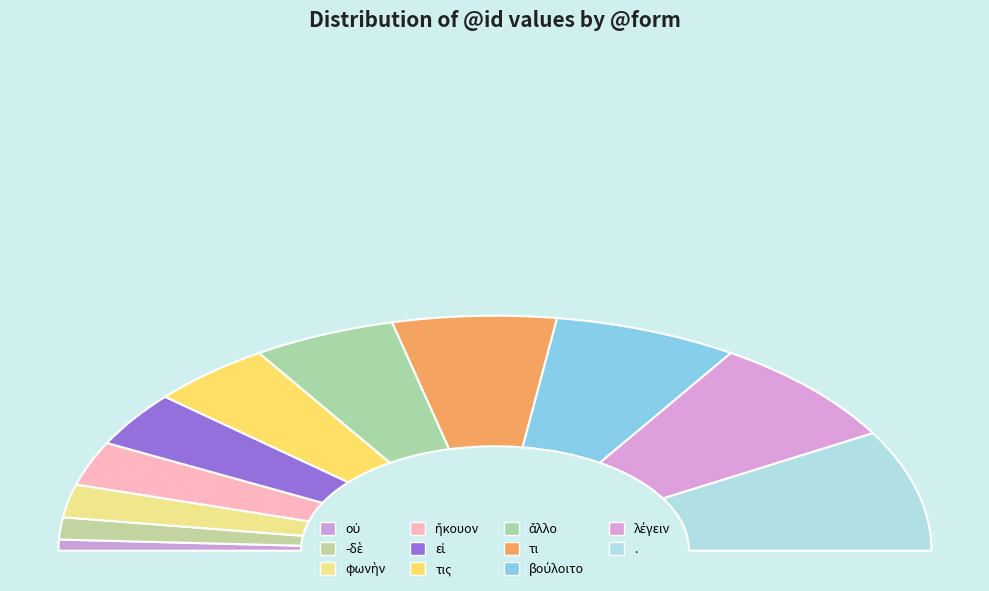

The οὐ slice represents 8% of the pie. True or false?

False